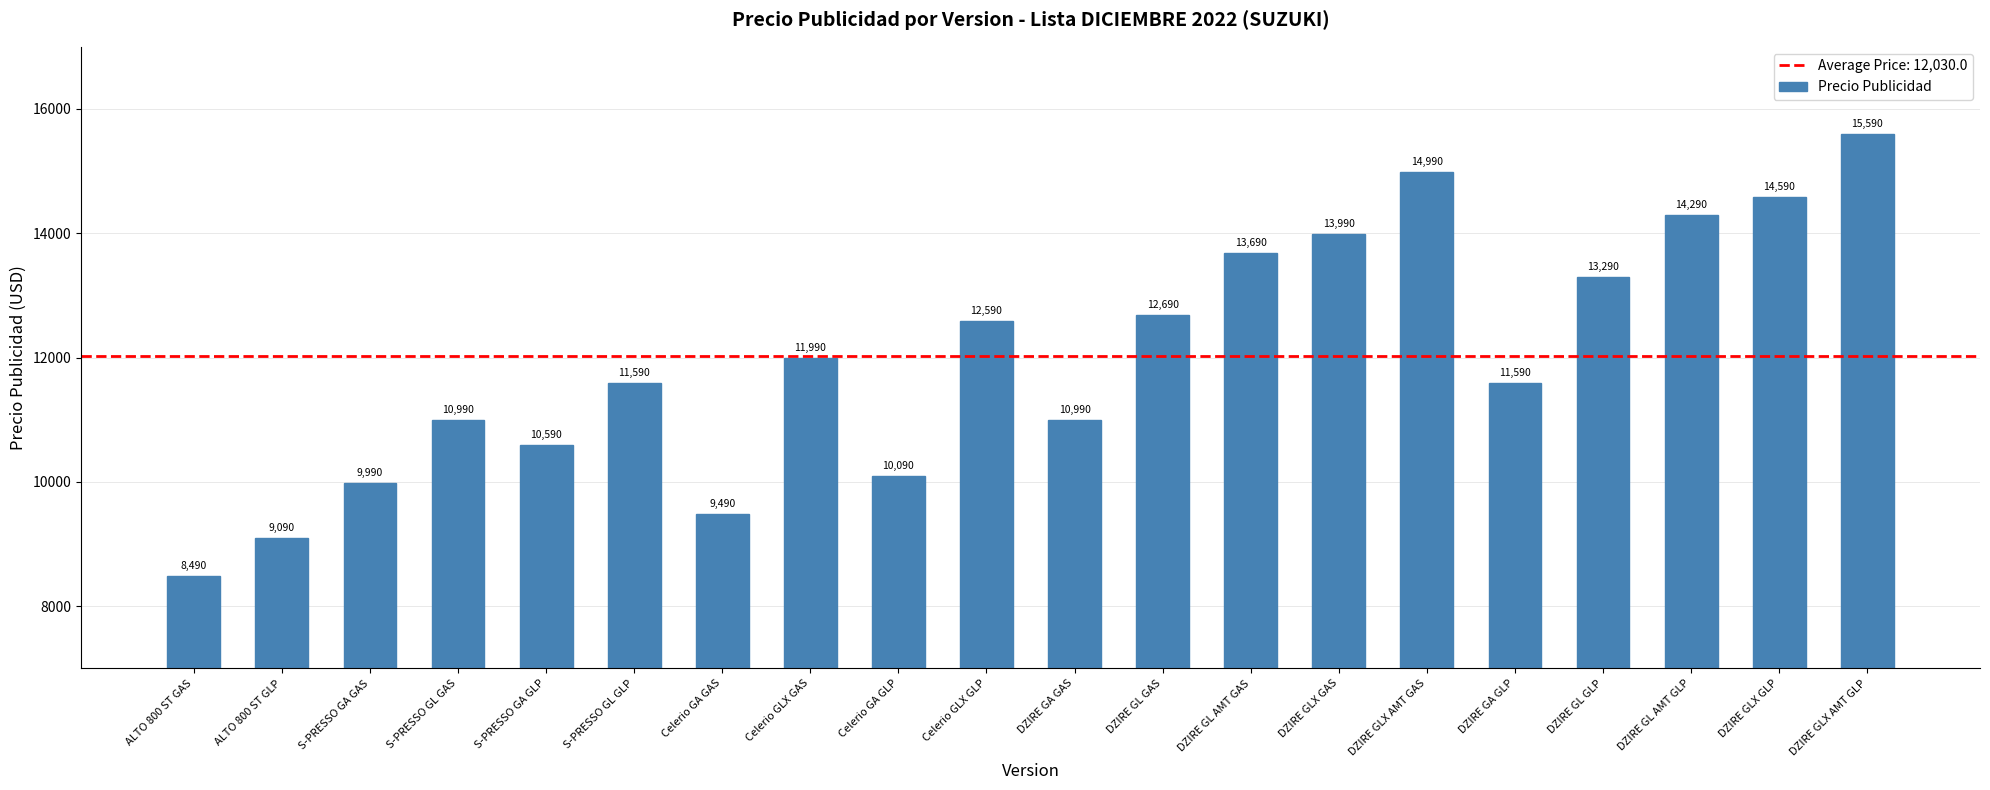

Are the bars horizontal?

No